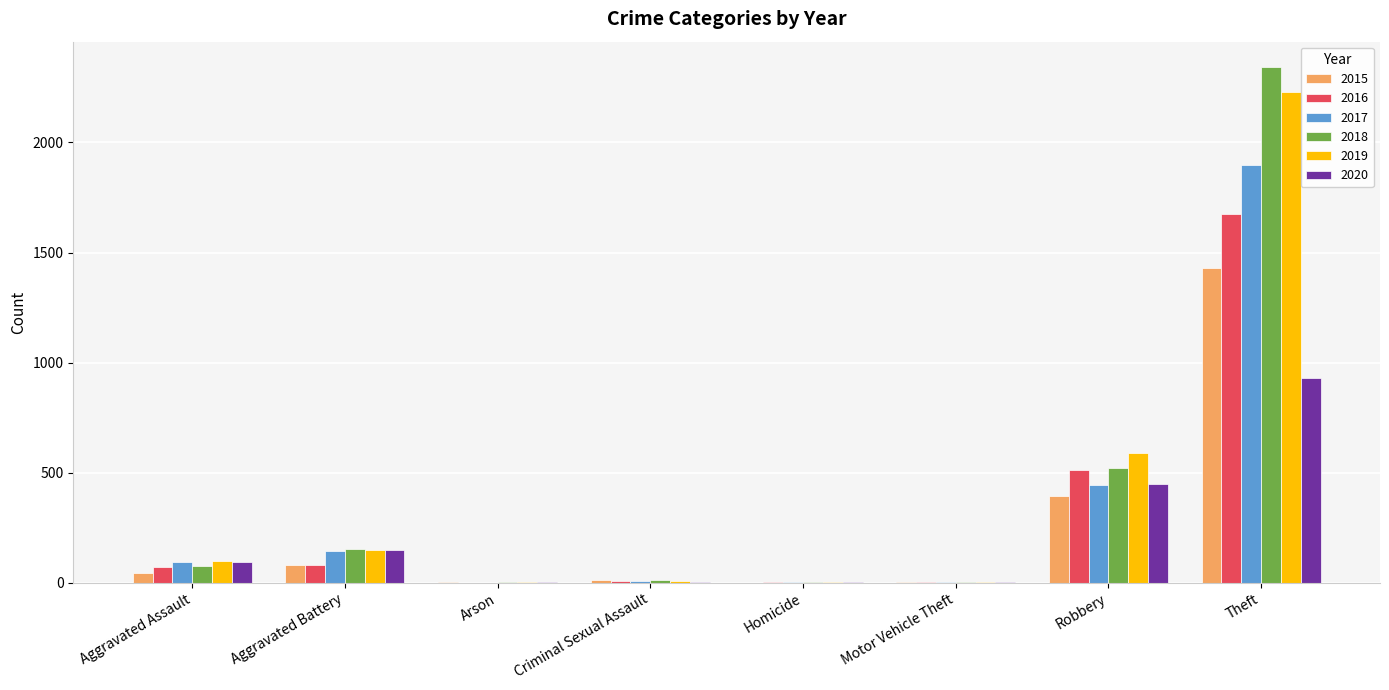

What is the average value of the 2019 series?

385